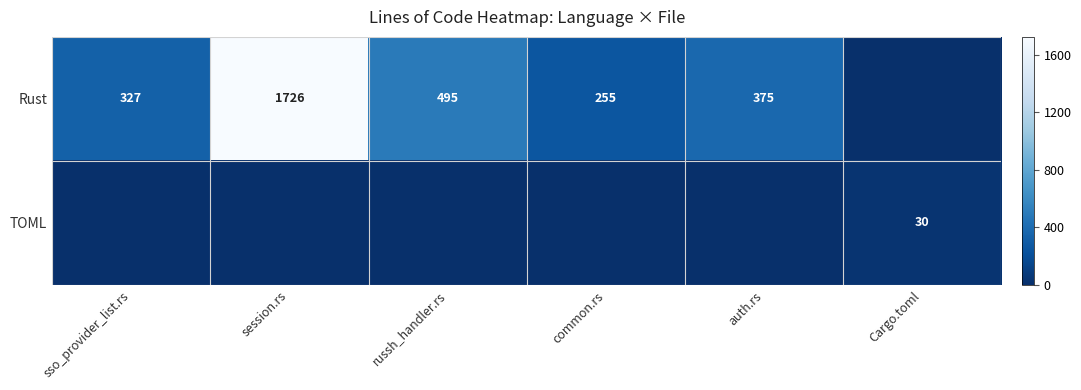

Is it true that Rust equals 930 at session.rs?

False